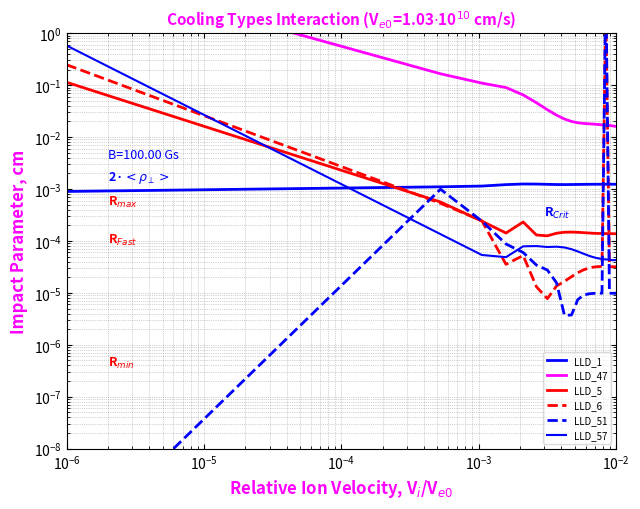

In LLD_57, how many points are higher than both neighbors (excluding endpoints)?

2